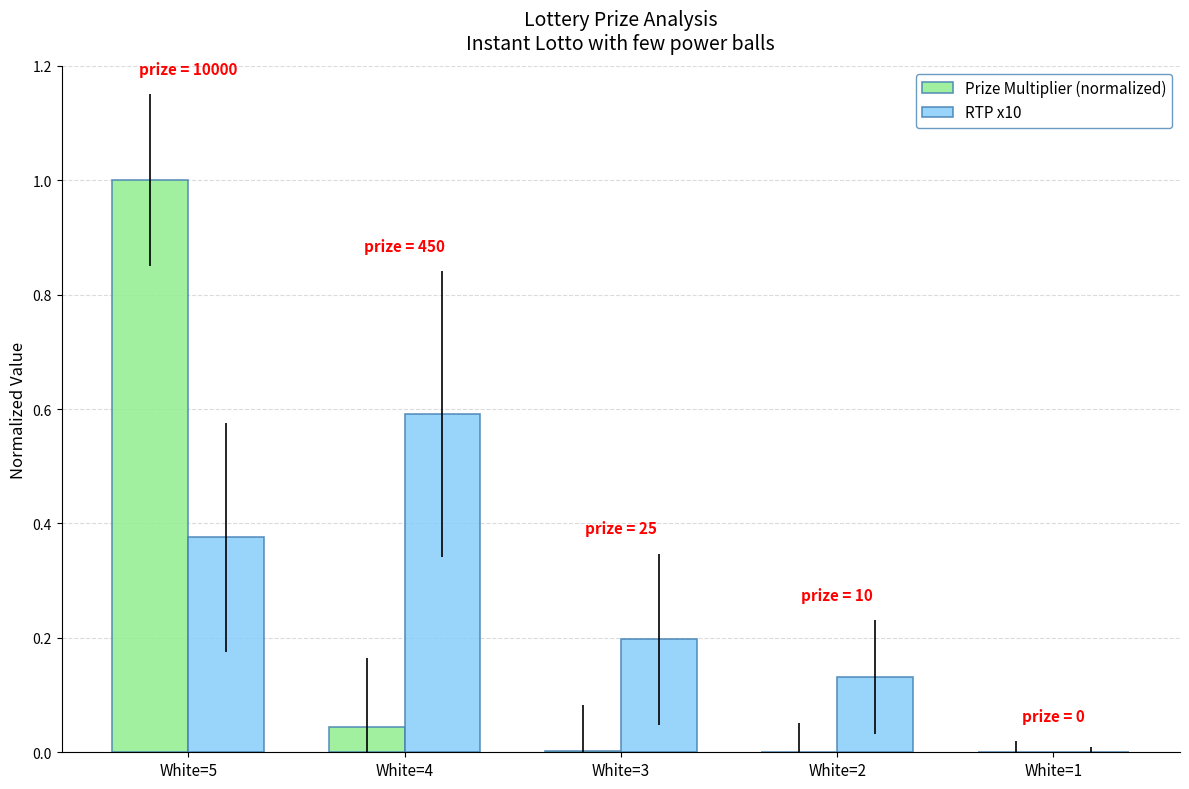

Which category has the highest value in the RTP x10 series?

White=4